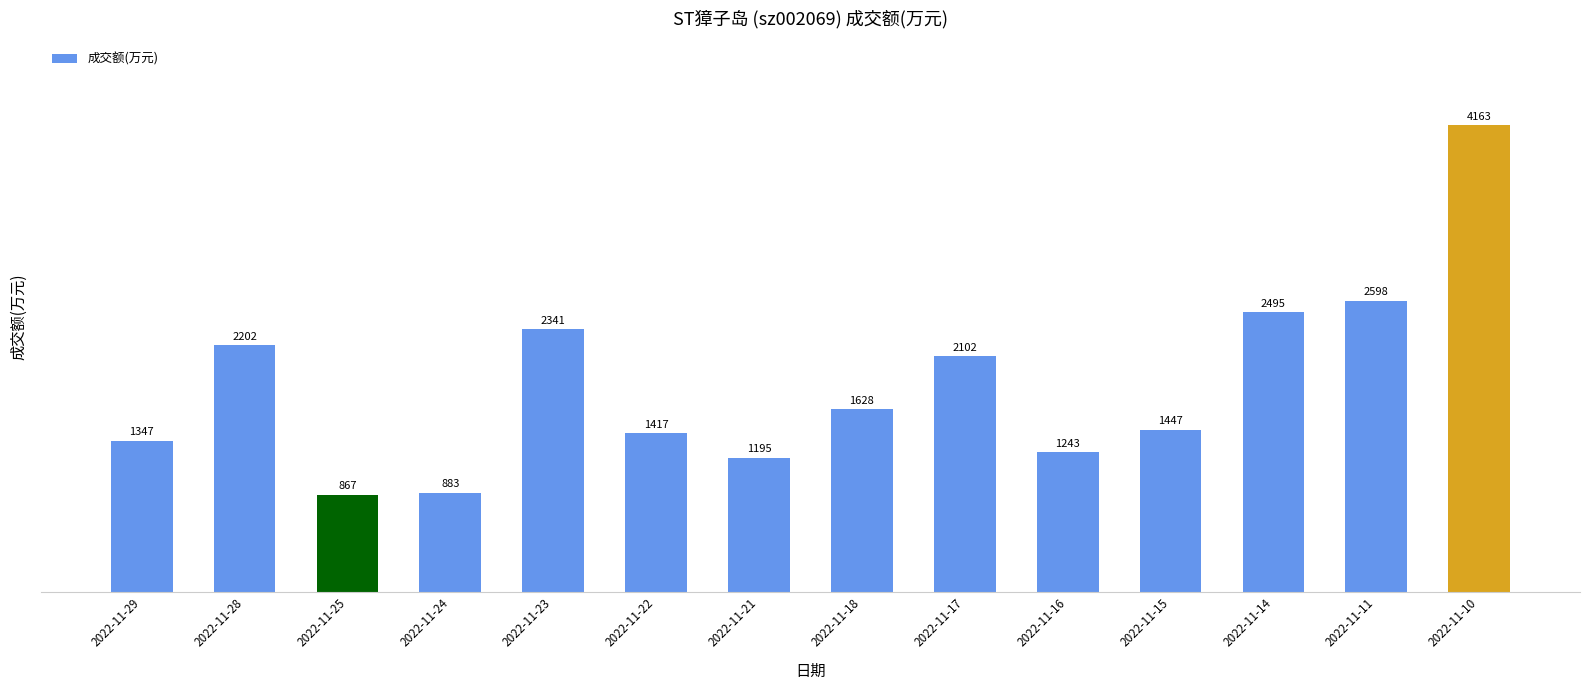

Reading left to right, extract all data points from this chart.

1347	2202	867	883	2341	1417	1195	1628	2102	1243	1447	2495	2598	4163